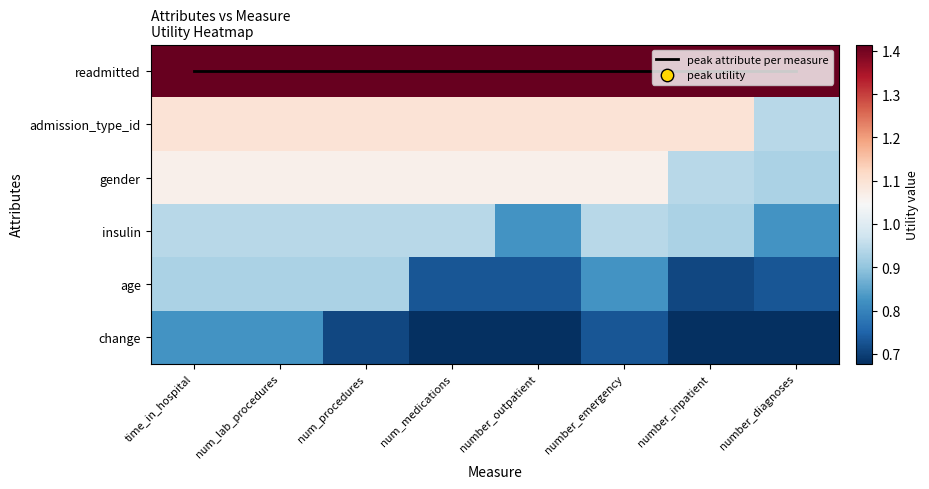

Rank the categories by readmitted value from highest to lowest.

time_in_hospital, num_lab_procedures, num_procedures, num_medications, number_outpatient, number_emergency, number_inpatient, number_diagnoses